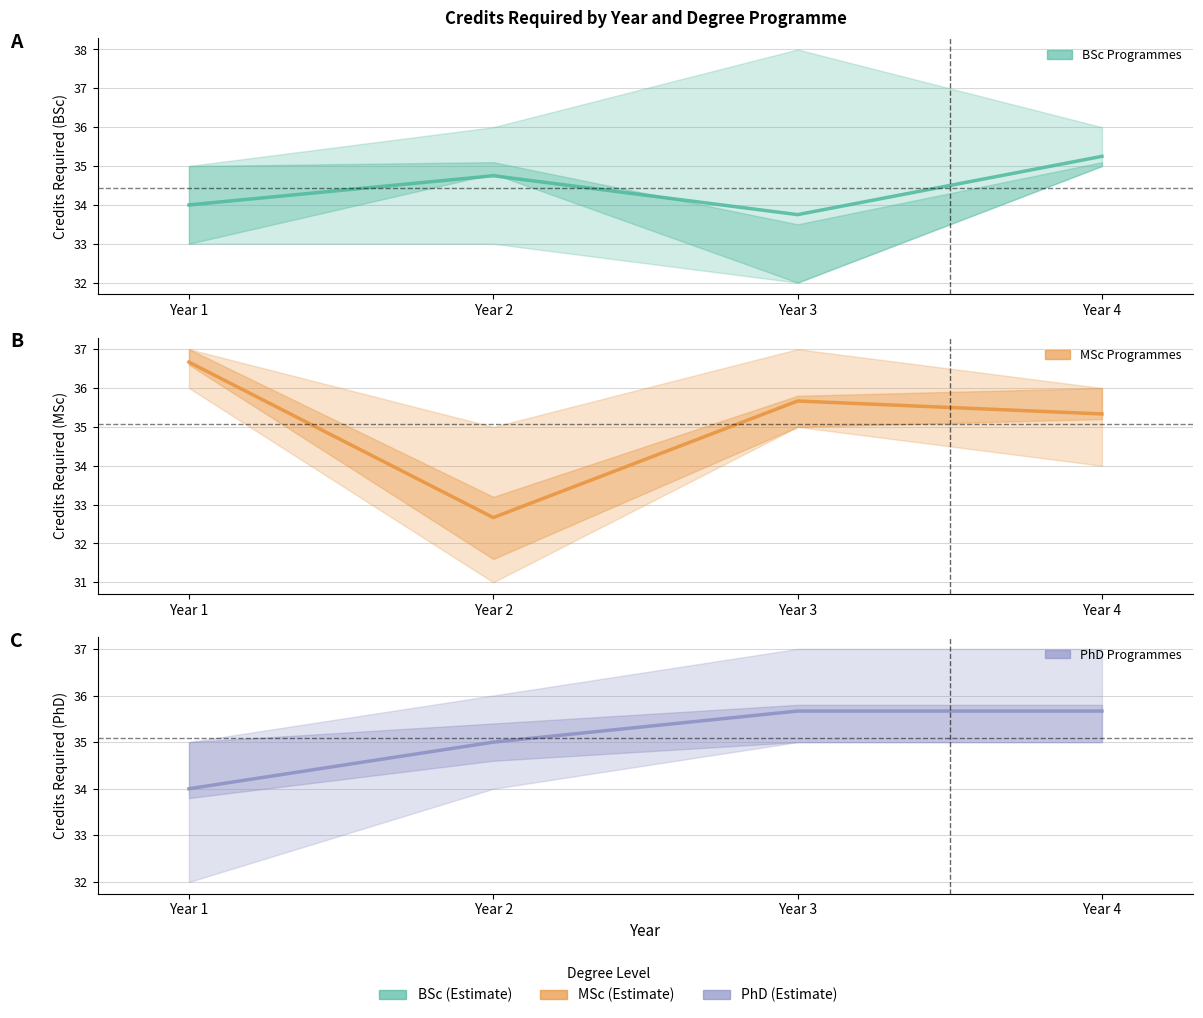

True or false: MSc Programmes has a value of 36.7 at Year 1.

True